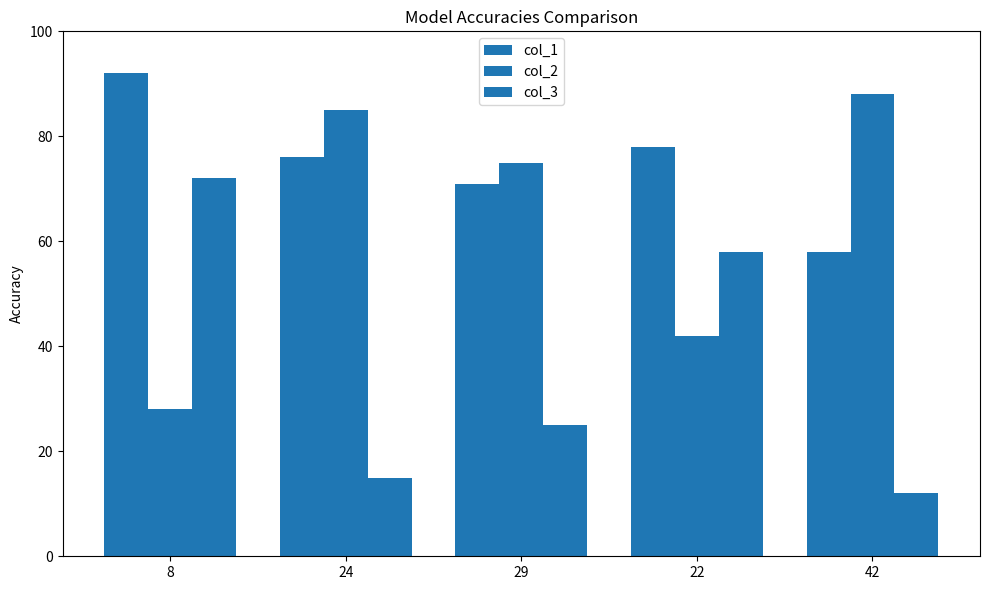

Reading right to left, transcribe all the data shown in this chart.

col_1: 58	78	71	76	92
col_2: 88	42	75	85	28
col_3: 12	58	25	15	72